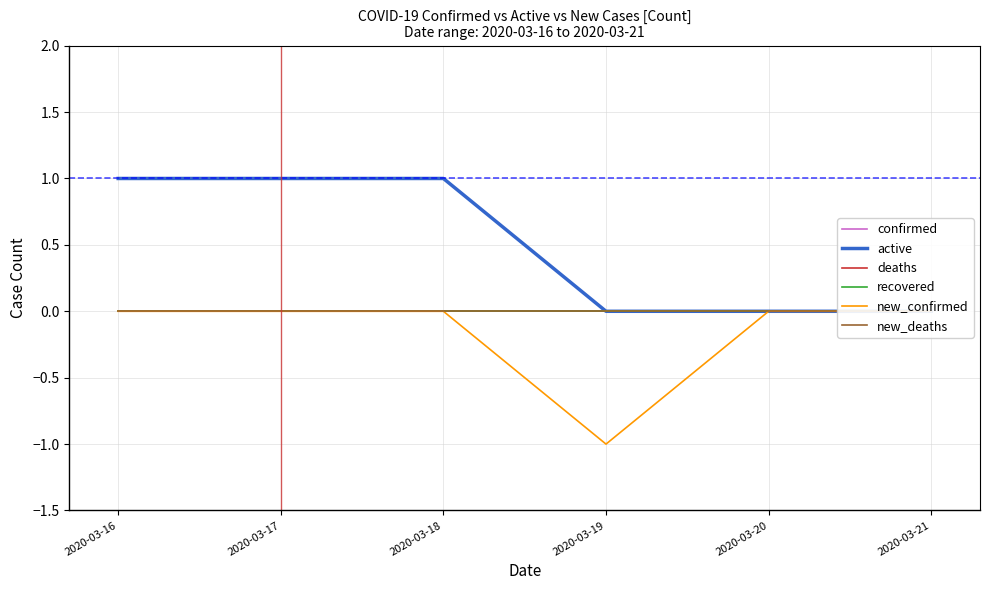

Reading right to left, transcribe all the data shown in this chart.

confirmed: 2020-03-21=0	2020-03-20=0	2020-03-19=0	2020-03-18=1	2020-03-17=1	2020-03-16=1
active: 2020-03-21=0	2020-03-20=0	2020-03-19=0	2020-03-18=1	2020-03-17=1	2020-03-16=1
deaths: 2020-03-21=0	2020-03-20=0	2020-03-19=0	2020-03-18=0	2020-03-17=0	2020-03-16=0
recovered: 2020-03-21=0	2020-03-20=0	2020-03-19=0	2020-03-18=0	2020-03-17=0	2020-03-16=0
new_confirmed: 2020-03-21=0	2020-03-20=0	2020-03-19=-1	2020-03-18=0	2020-03-17=0	2020-03-16=0
new_deaths: 2020-03-21=0	2020-03-20=0	2020-03-19=0	2020-03-18=0	2020-03-17=0	2020-03-16=0